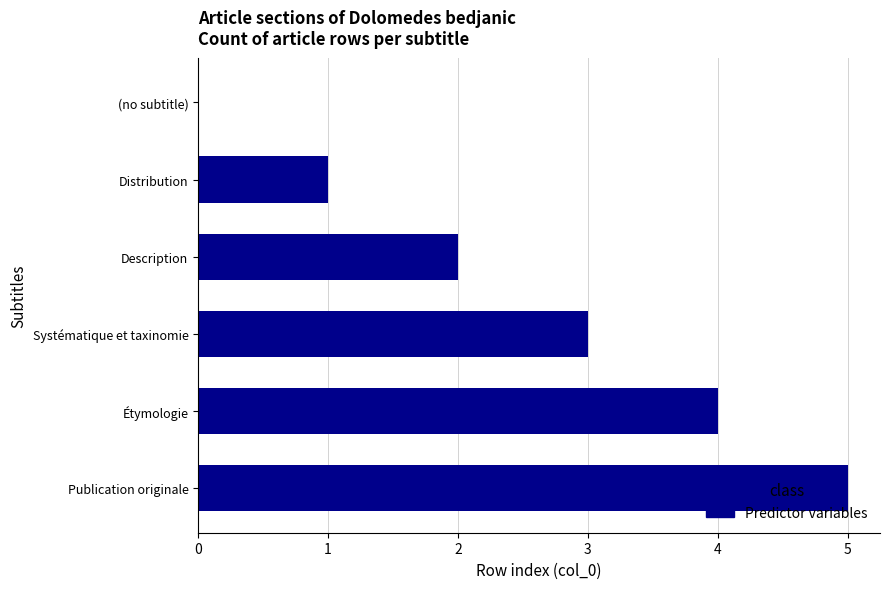

Are the bars horizontal?

Yes